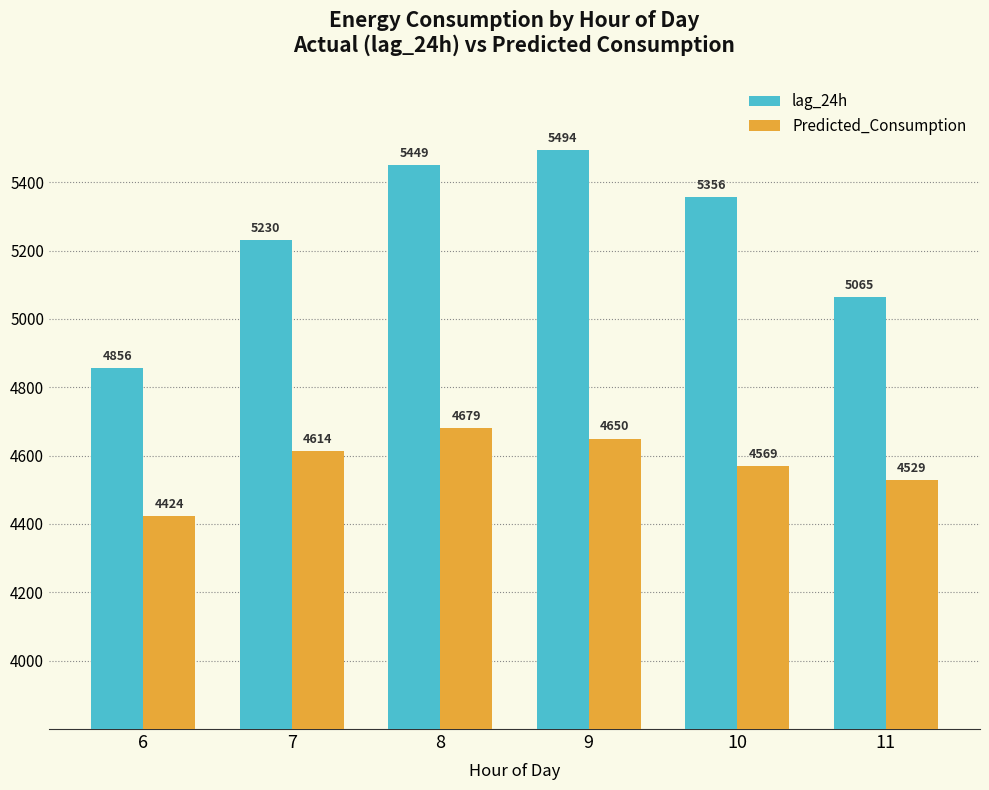

Are the bars grouped side by side (vs. stacked)?

Yes